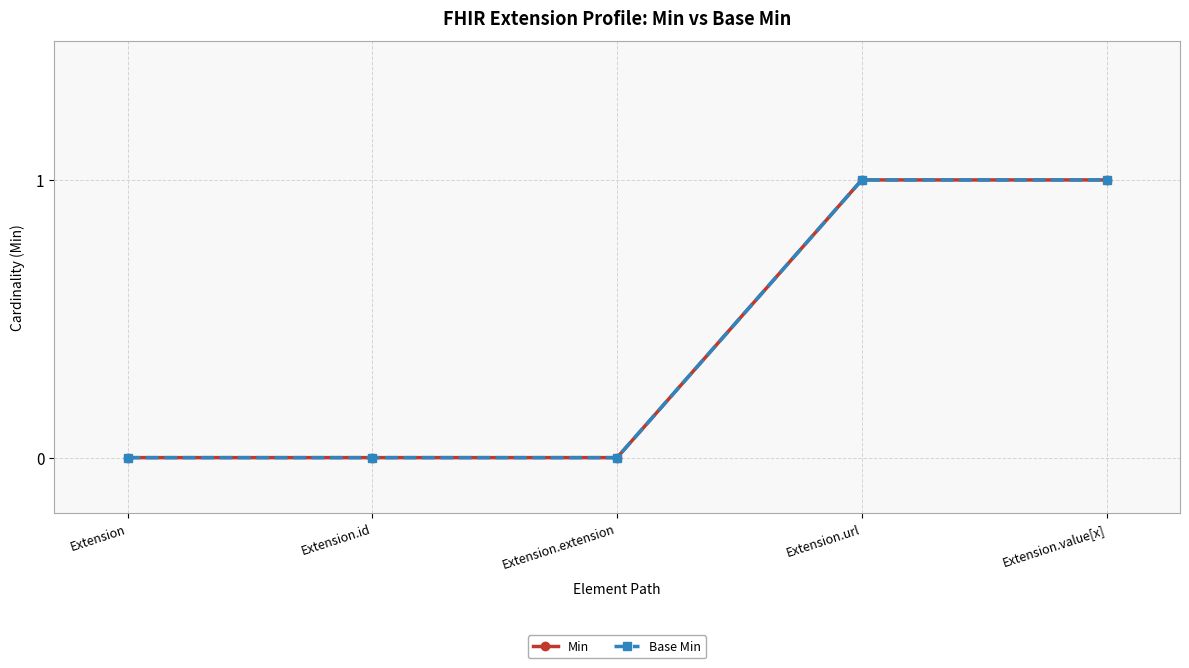

Between Extension and Extension.value[x], which series saw the biggest shift?

Min